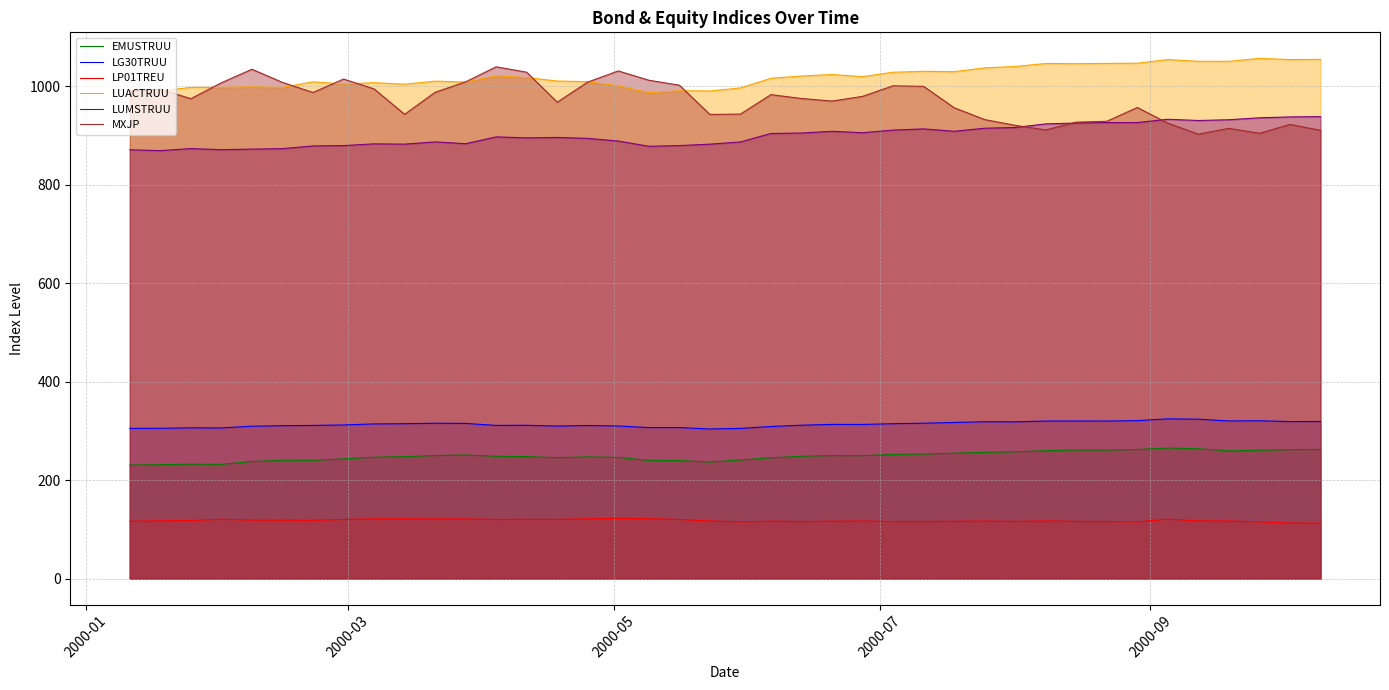

True or false: LUACTRUU and EMUSTRUU cross at least once.

False